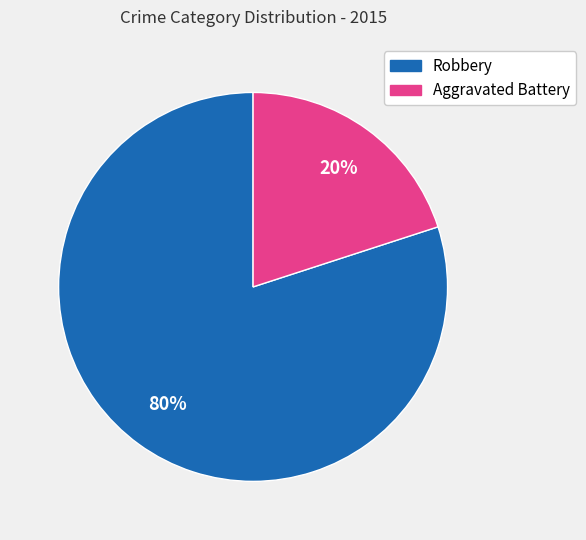

Do Robbery and Aggravated Battery together represent more than half of the pie?

Yes